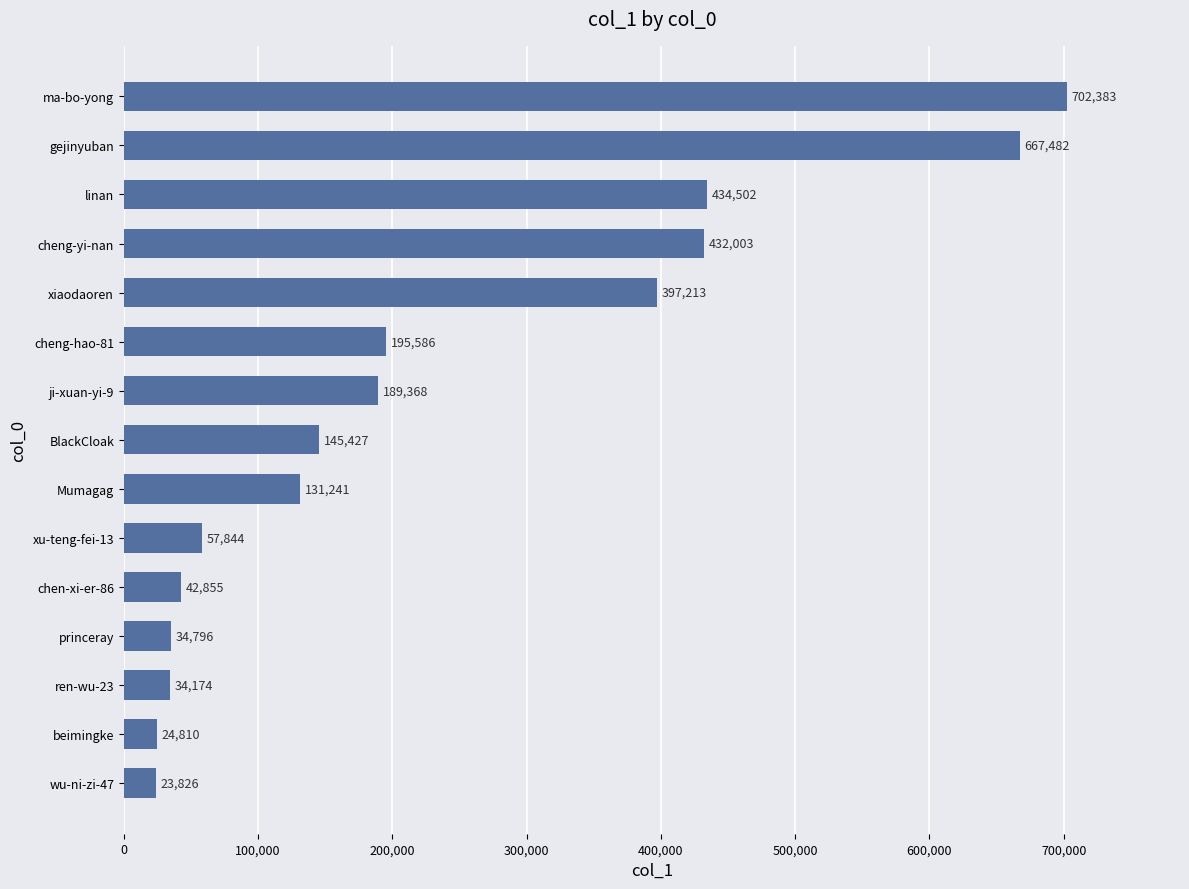

The chart shows a value of 248674 at BlackCloak. True or false?

False